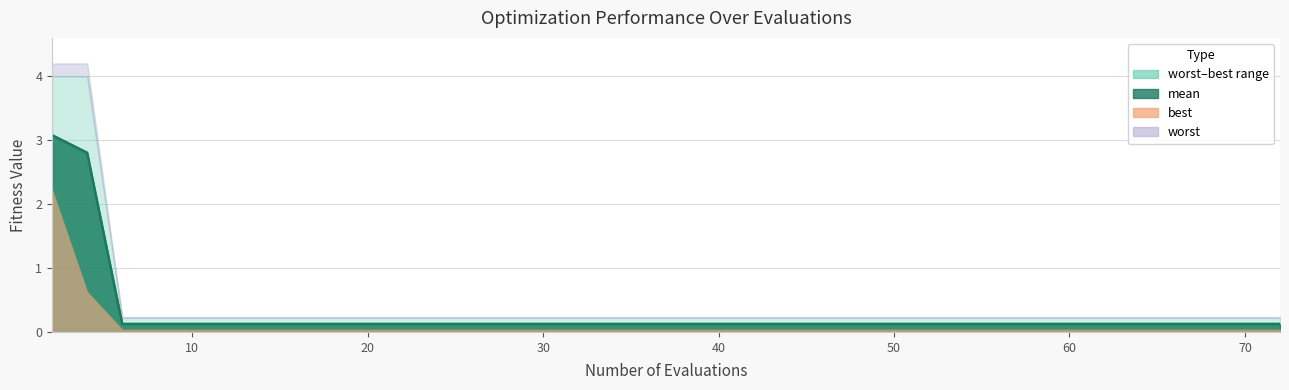

Between 21 and 35, which series saw the biggest shift?

mean